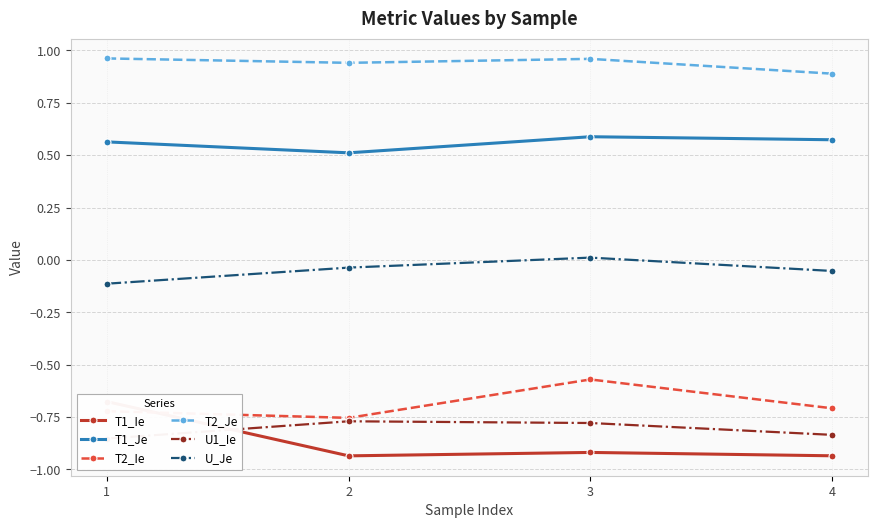

At which category does T2_Je reach its first local peak?

3